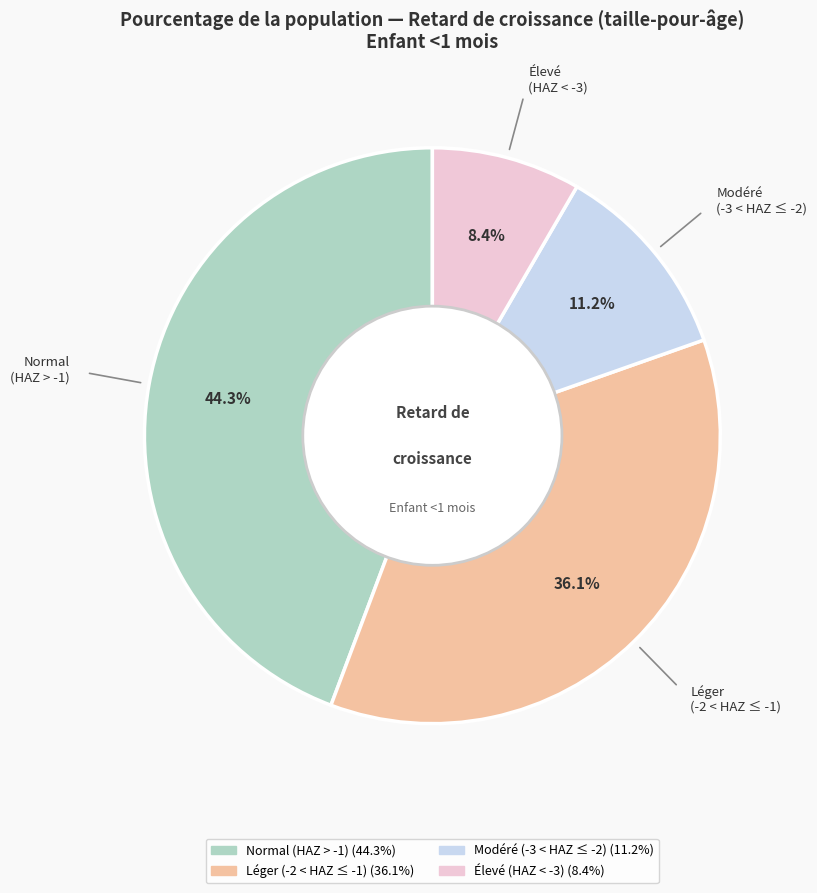

To the nearest percent, what is the average slice percentage?

25%